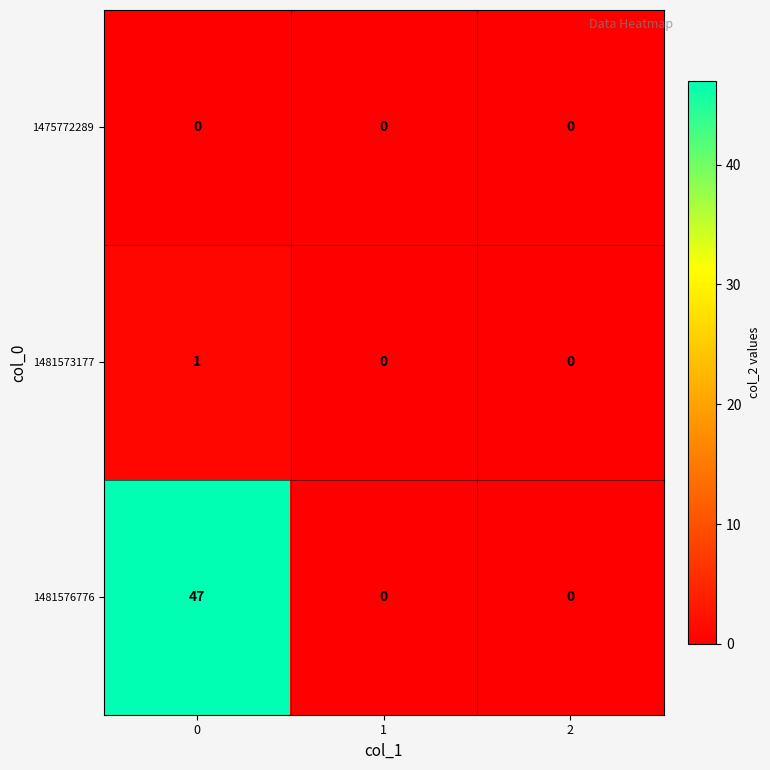

How many positive values does the 1481573177 series have?

1